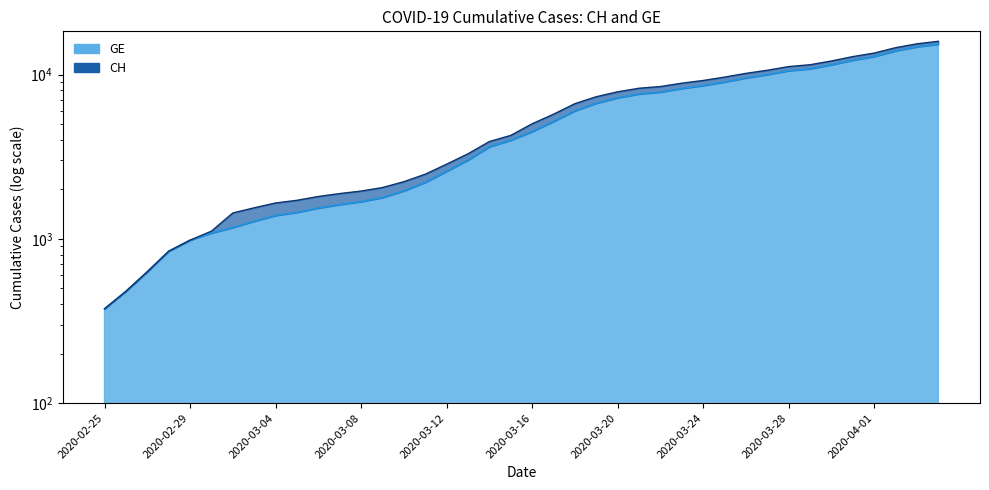

Does the chart display data point markers on the line(s)?

No